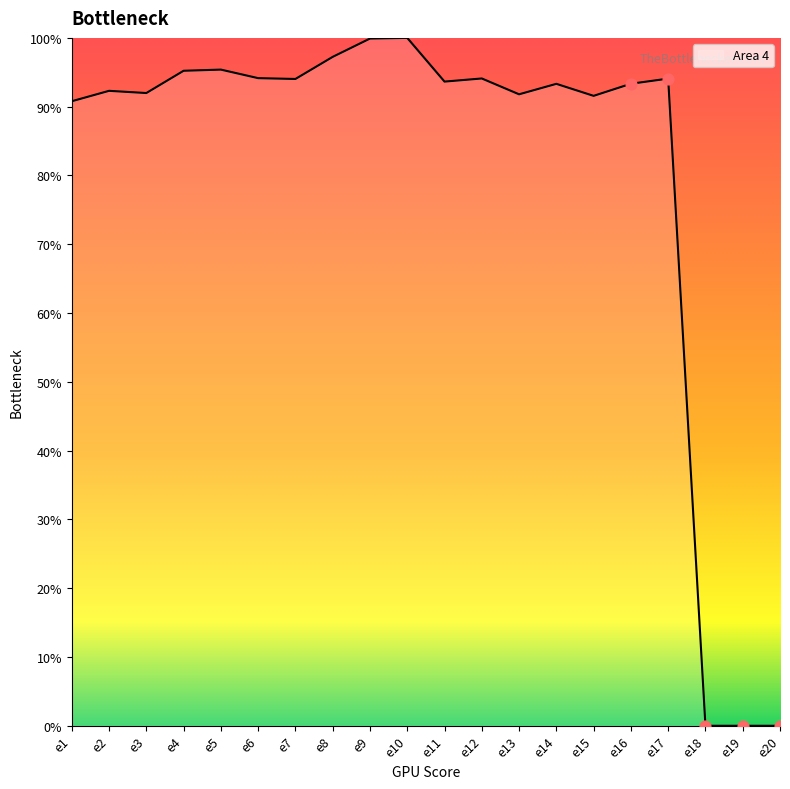

What is the change in value from e10 to e12?

-5.9